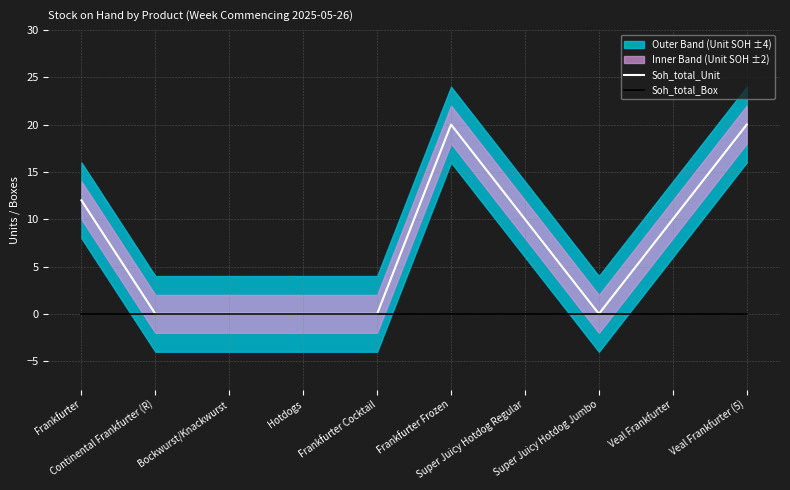

Between Continental Frankfurter (R) and Hotdogs, which series saw the biggest shift?

Soh_total_Unit